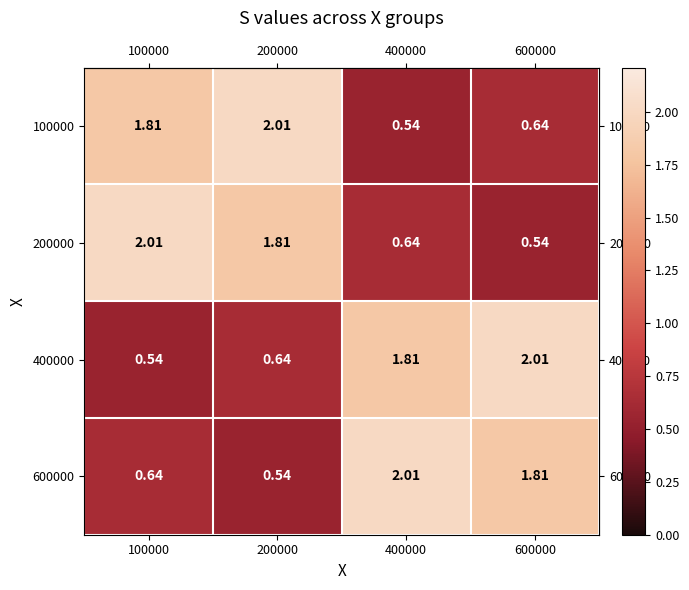

Is the value of 100000 at 600000 greater than the value of 600000 at 400000?

No